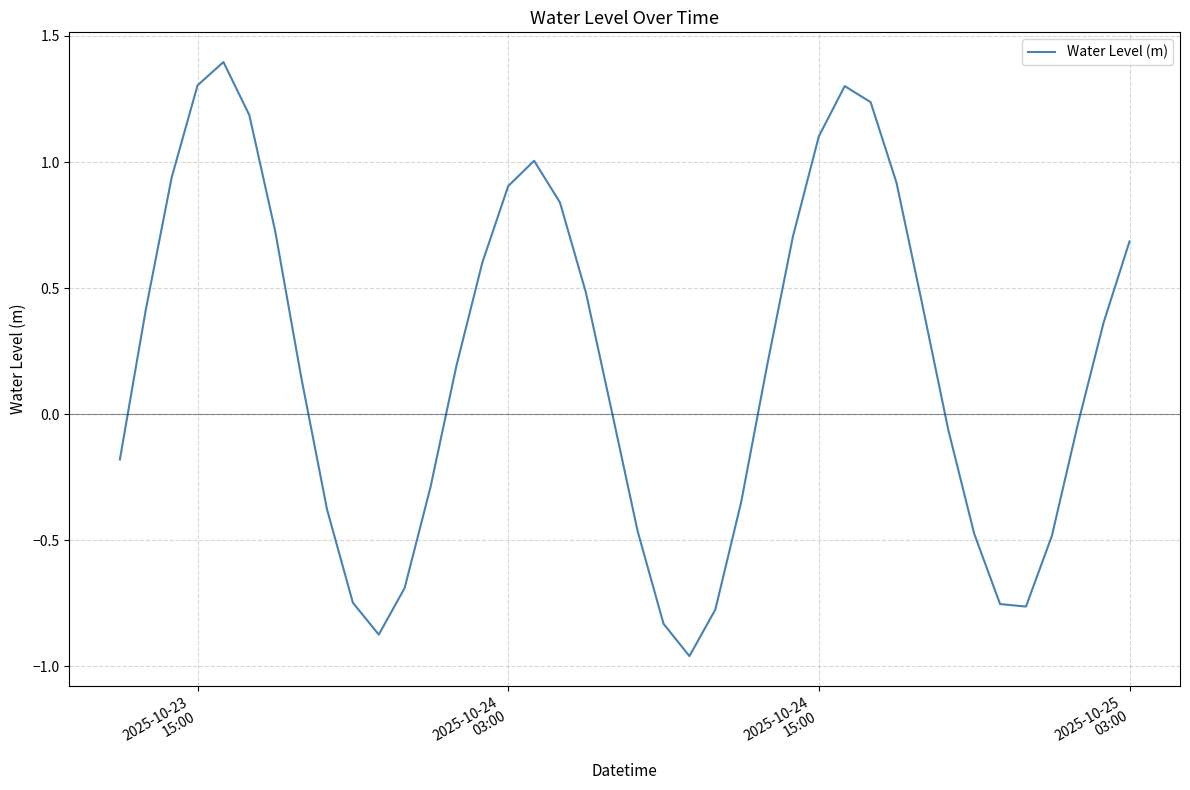

What is the maximum value shown in the chart?

1.4